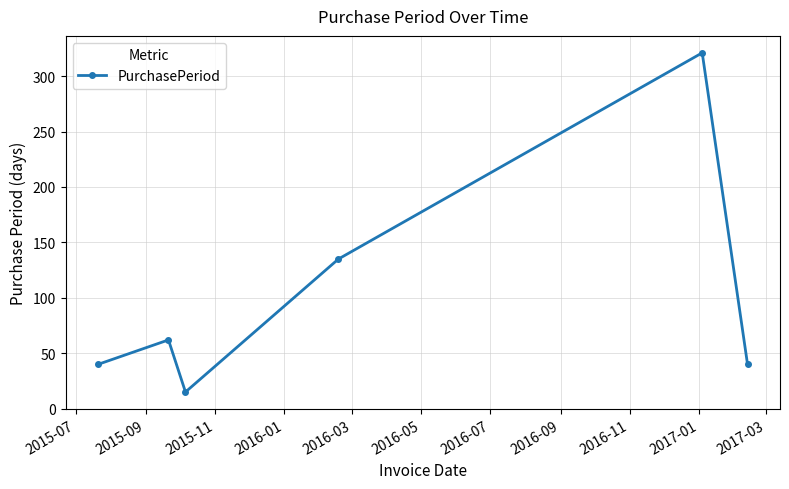

What is the minimum value shown in the chart?

15